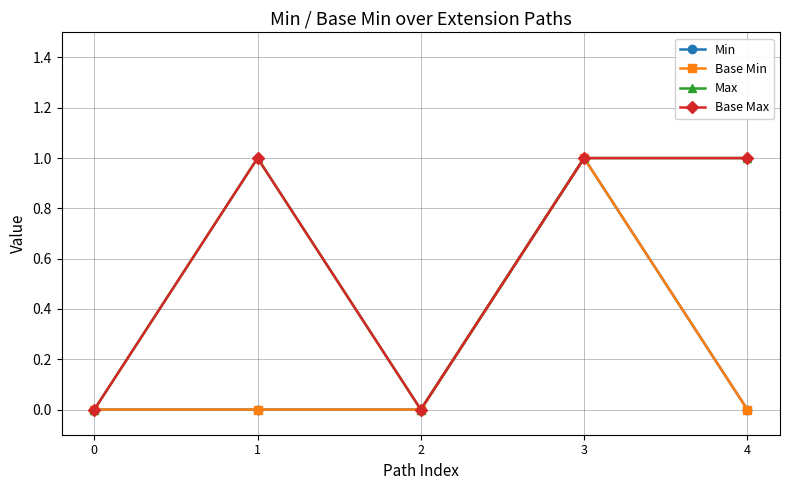

What is the sum of the Base Max values at 1 and 4?

2